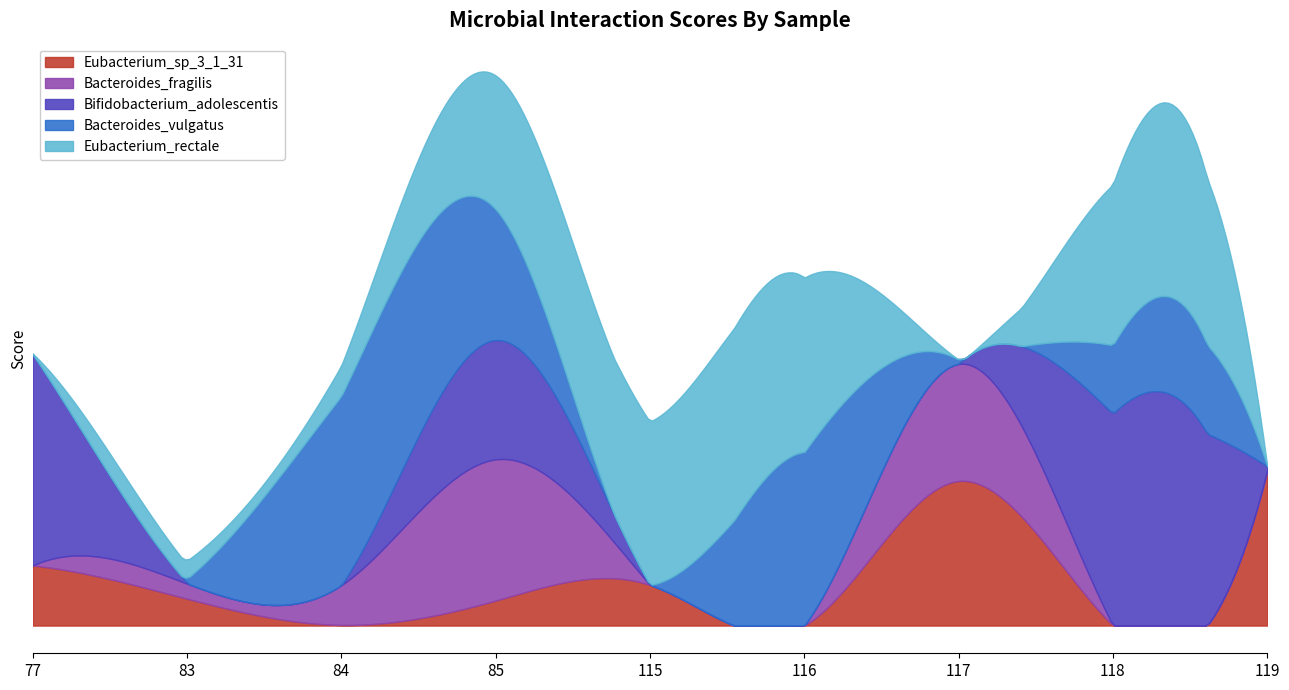

True or false: Eubacterium_rectale and Bacteroides_fragilis cross at least once.

True